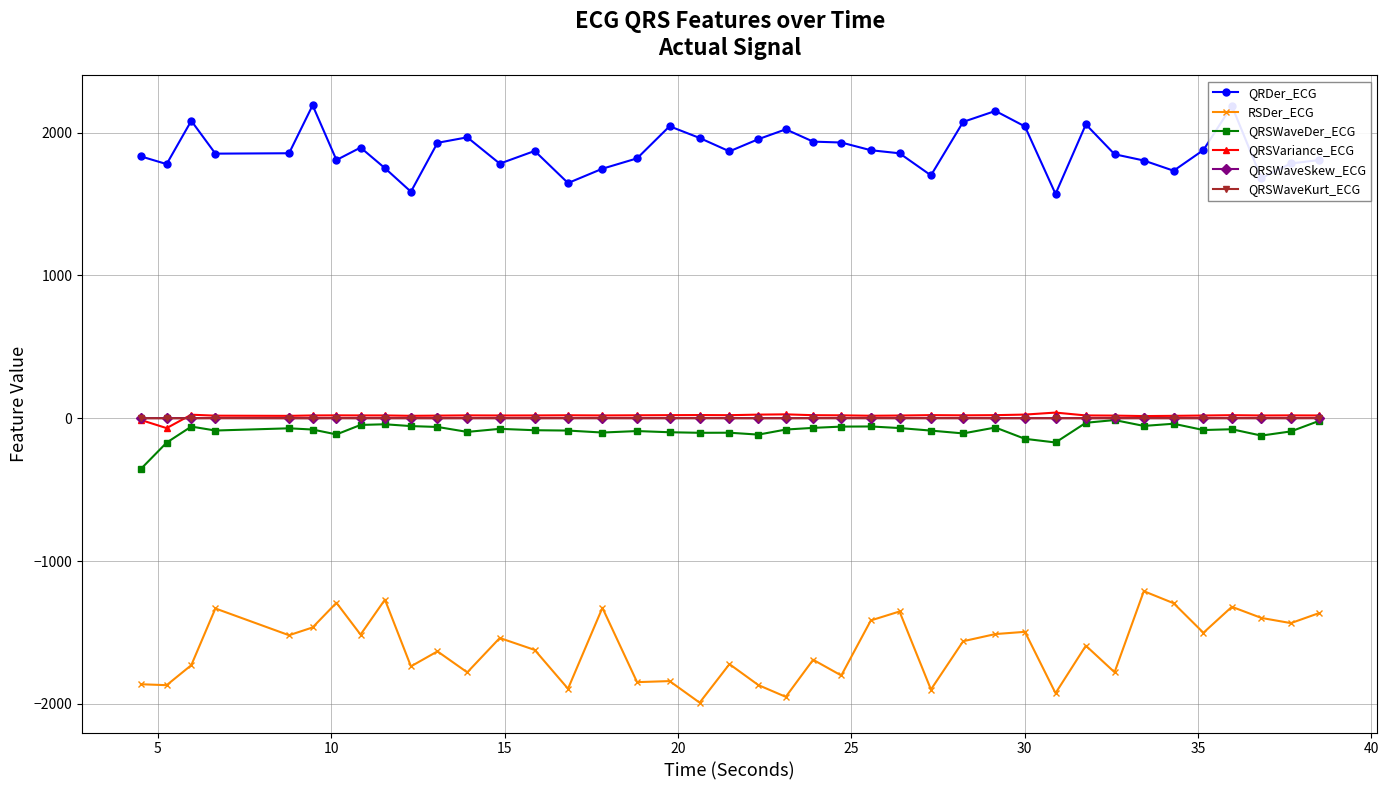

Which series has the largest total across all categories?

QRDer_ECG